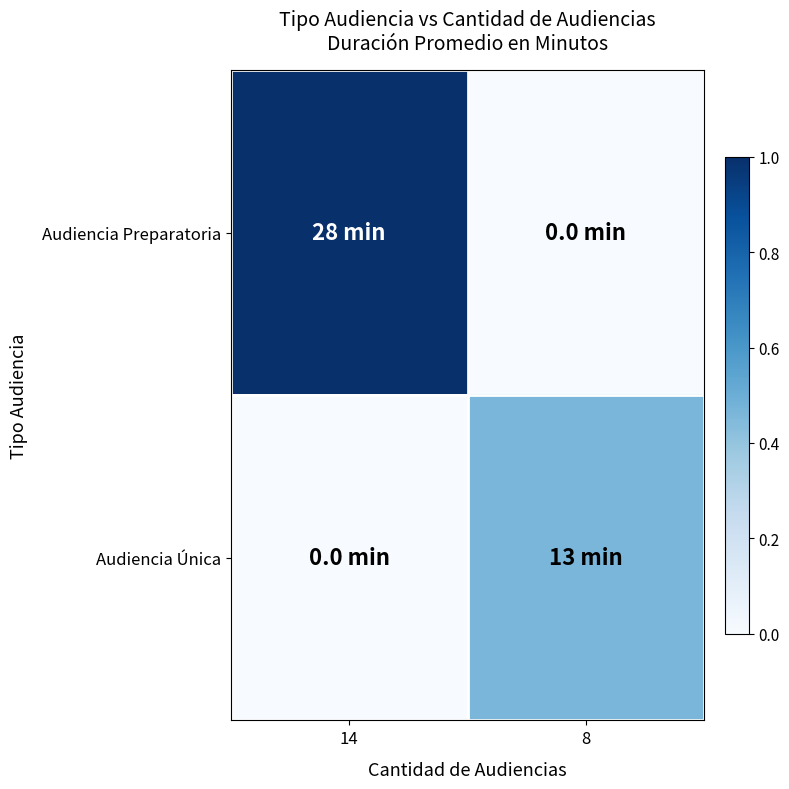

At which category is the sum across all series the highest?

14